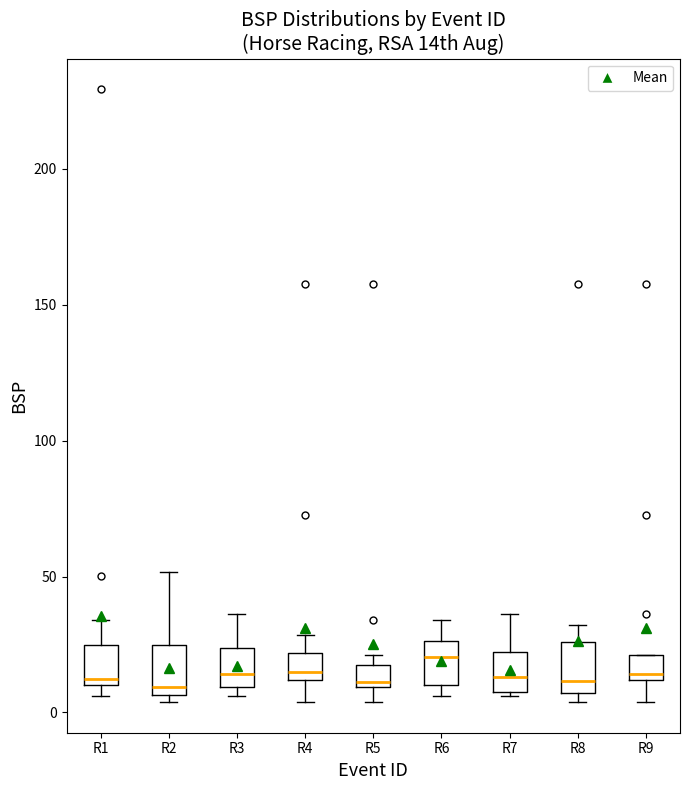

Reading left to right, read every box against the y-axis: the position of its median line, the range the box covers, and the ends of its whiskers. The values are not printed on the chart, so give them approximately, as read against the axis.

R1: median 10 (just above the box's lower edge), box 10 to 25, whiskers 5 to 35
R2: median 10, box 5 to 25, whiskers 5 (just below the box's lower edge) to 50
R3: median 15, box 10 to 25, whiskers 5 to 35
R4: median 15, box 10 to 20, whiskers 5 to 30
R5: median 10 (just above the box's lower edge), box 10 to 15, whiskers 5 to 20
R6: median 20, box 10 to 25, whiskers 5 to 35
R7: median 15, box 5 to 20, whiskers 5 (just below the box's lower edge) to 35
R8: median 10, box 5 to 25, whiskers 5 (just below the box's lower edge) to 30
R9: median 15, box 10 to 20, whiskers 5 to 20